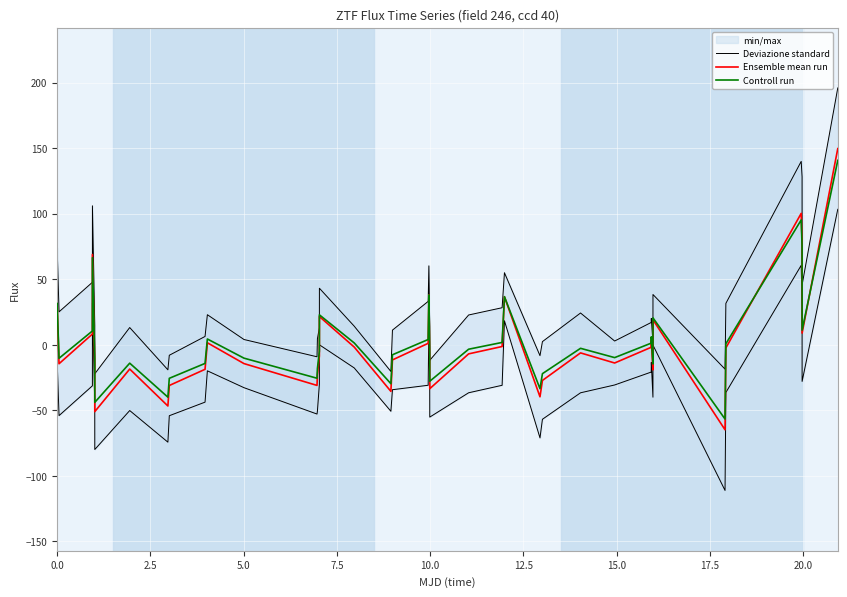

What is the highest value of the Ensemble mean run series?

149.6